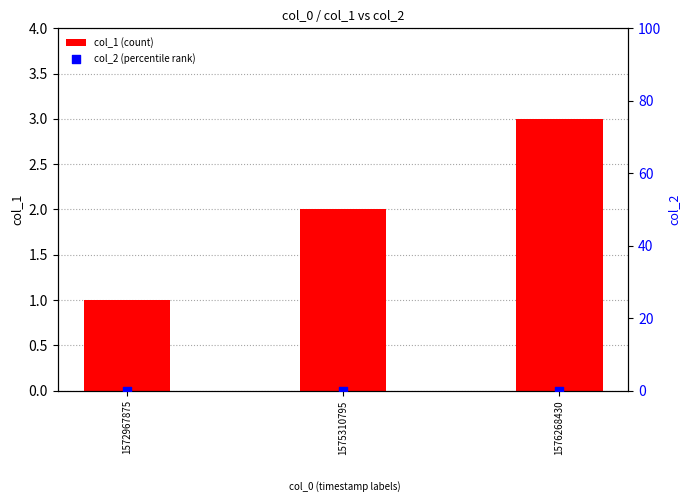

At how many categories does at least one series exceed 1?

2